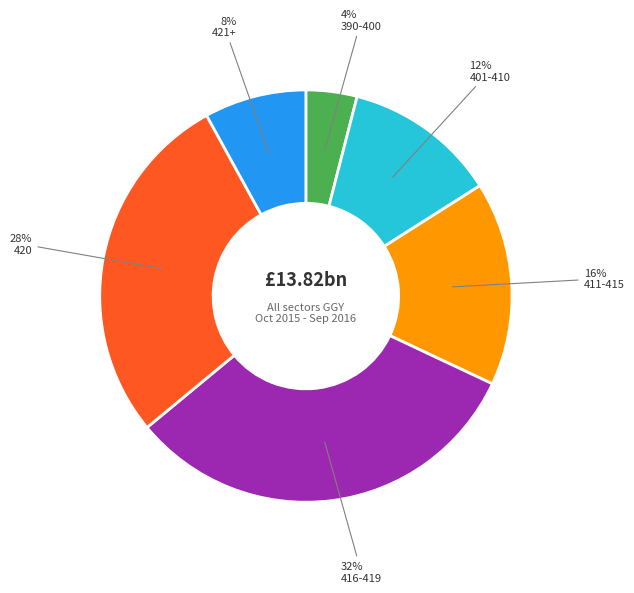

To the nearest percent, what is the average slice percentage?

17%